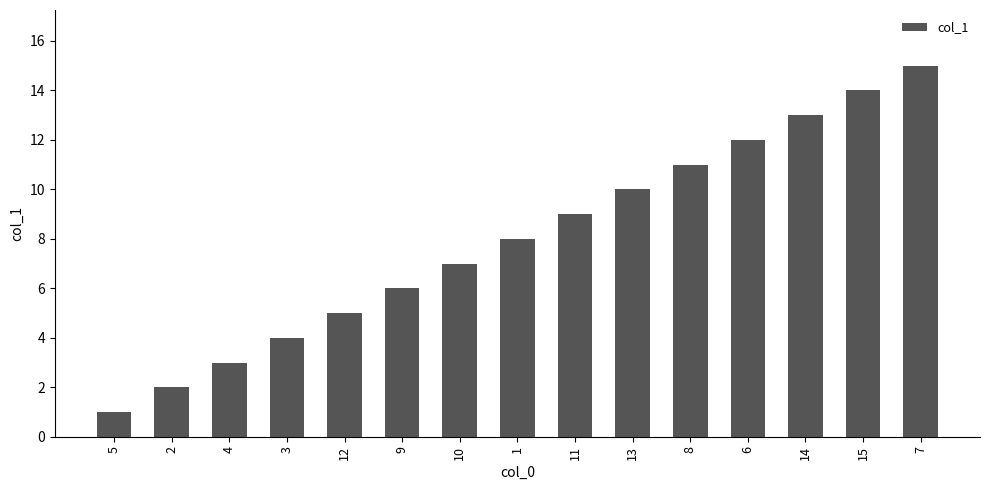

What is the smallest value displayed?

1